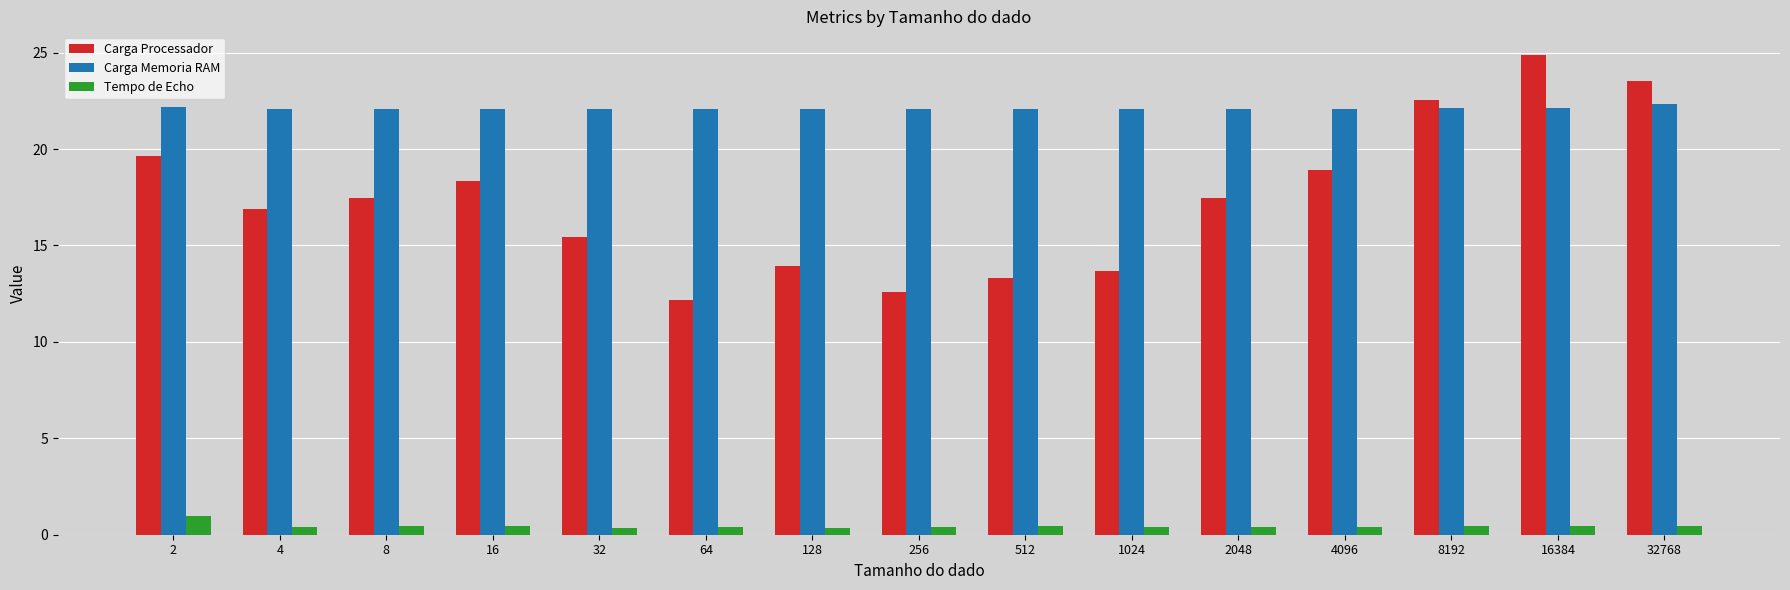

What is the approximate value of Carga Memoria RAM at 2048?

22.1